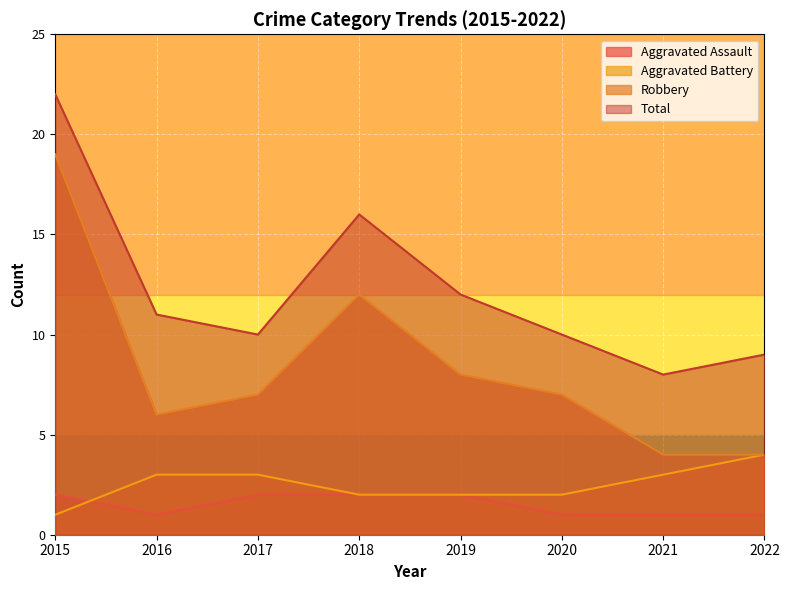

Which series changed the most between 2016 and 2018?

Robbery